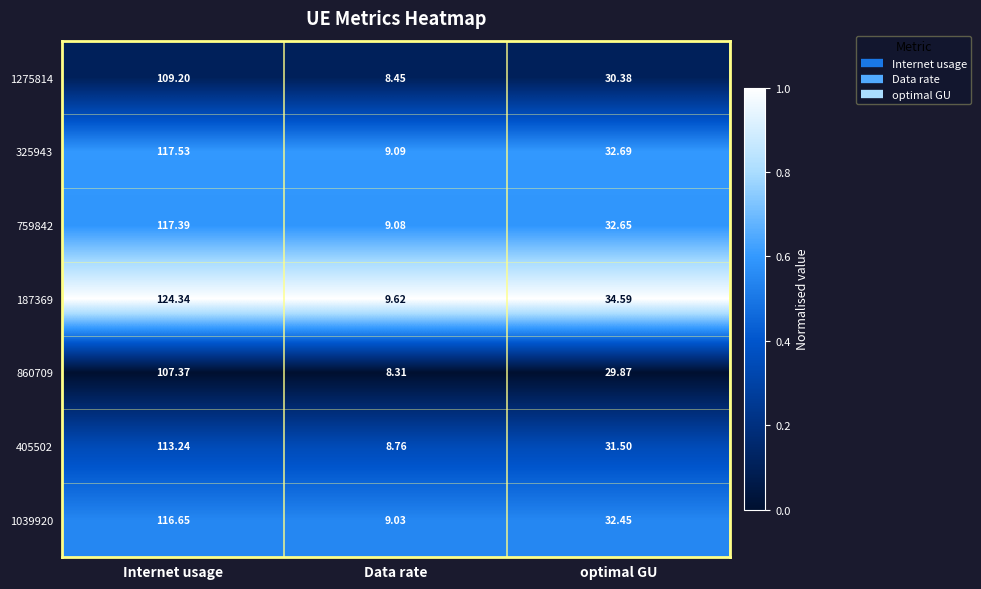

List the series in order of their peak value, highest first.

187369, 325943, 759842, 1039920, 405502, 1275814, 860709